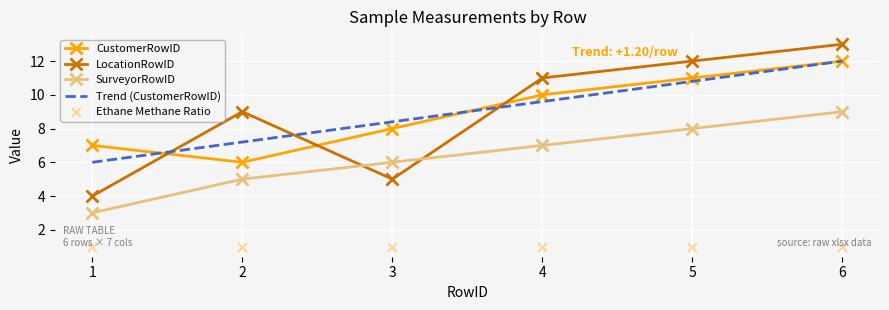

Which series has the widest spread of Y values?

LocationRowID